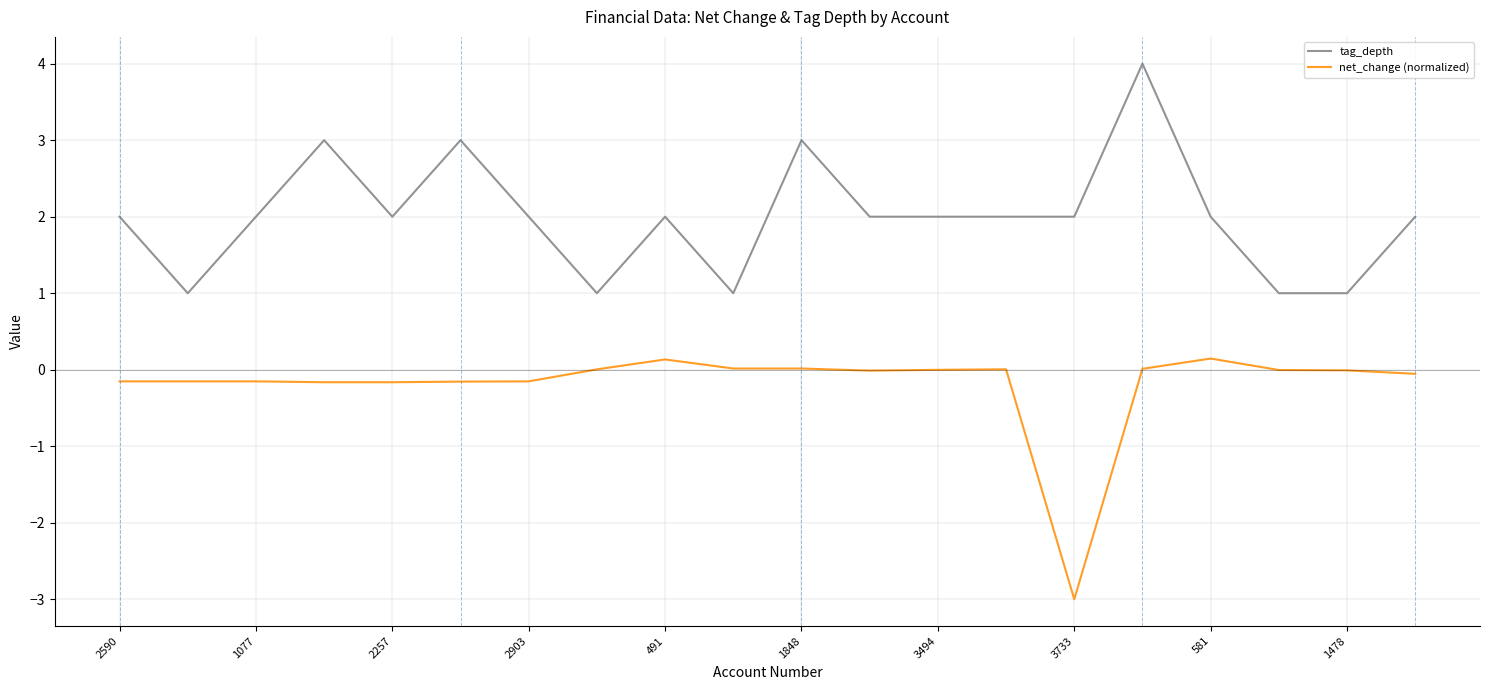

True or false: tag_depth and net_change (normalized) intersect in this chart.

False